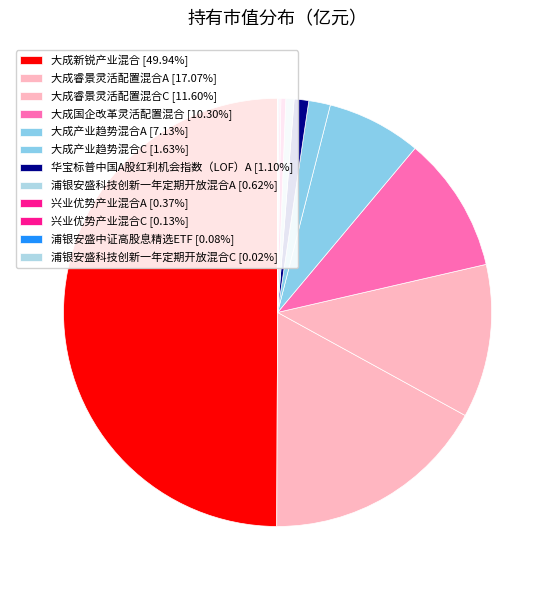

To the nearest percent, what portion does 大成睿景灵活配置混合C represent?

12%